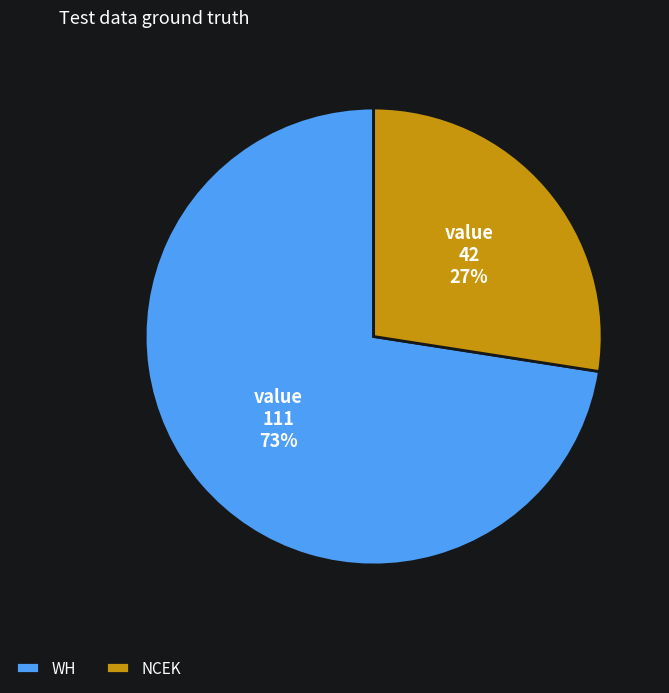

Rank the categories by value from lowest to highest.

NCEK, WH